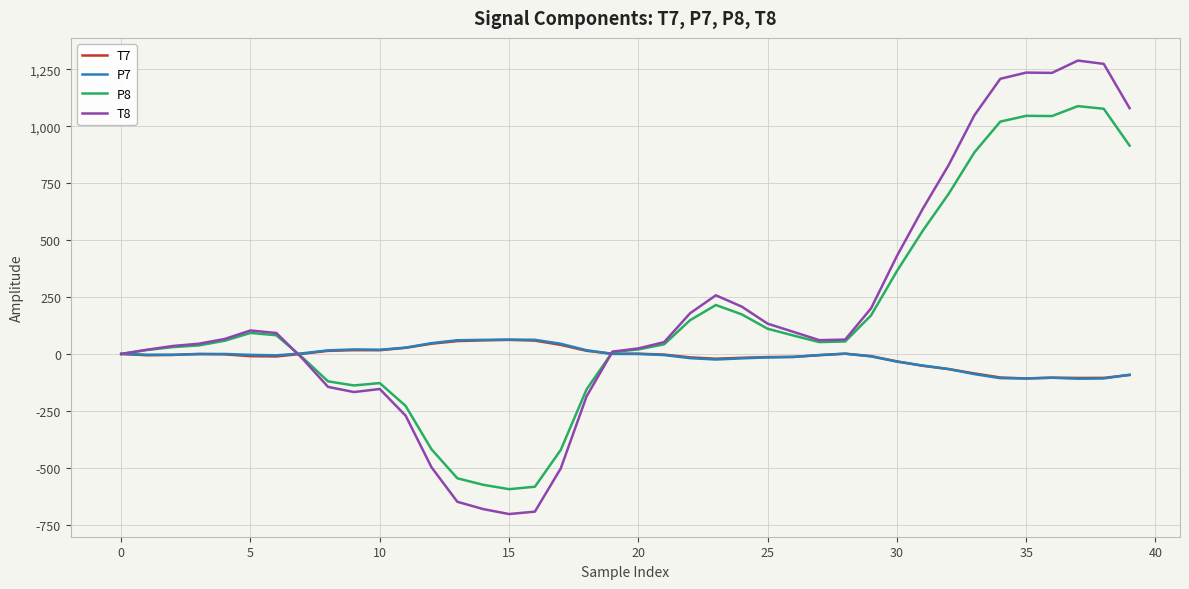

How many lines are shown in the chart?

4